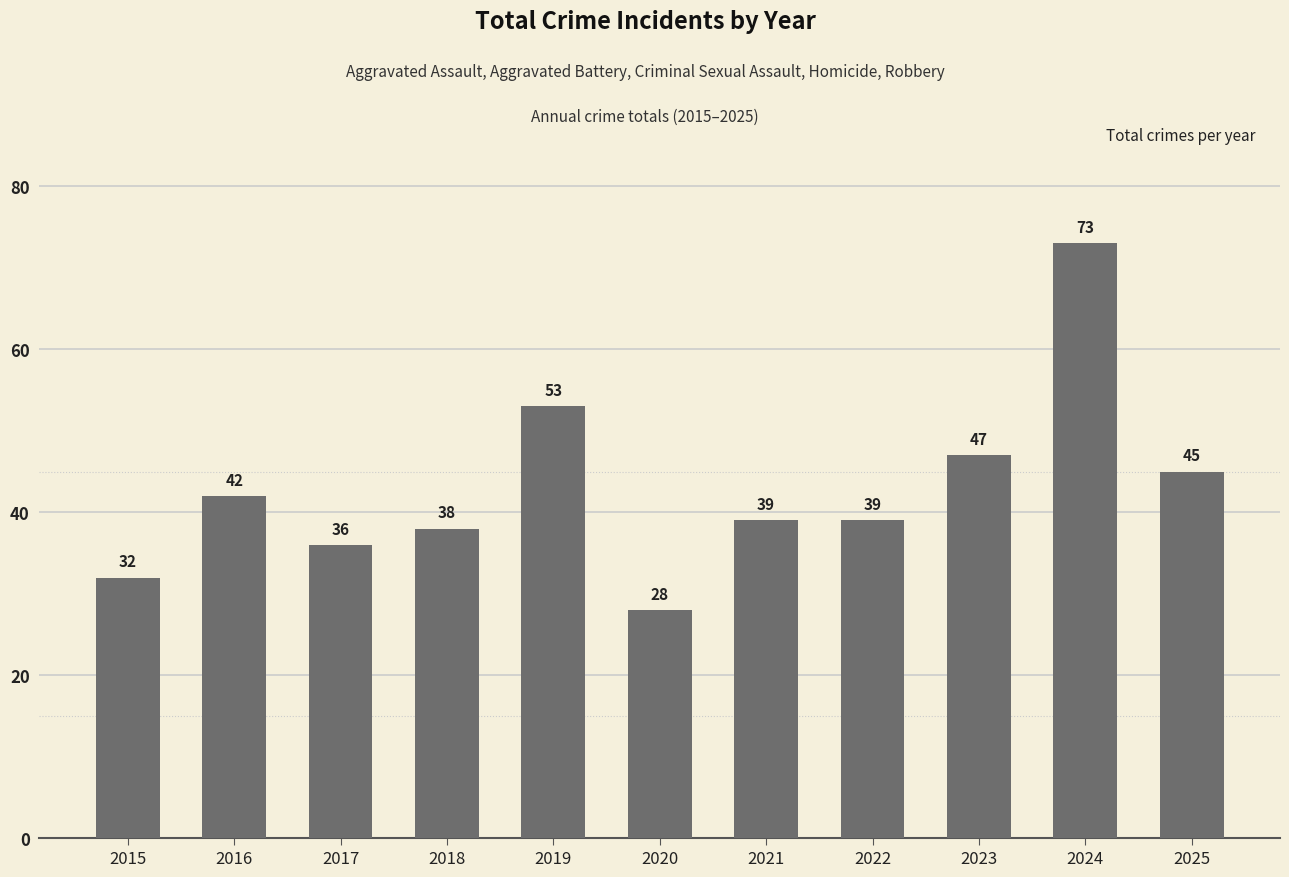

Where does the data first go above 39?

2016